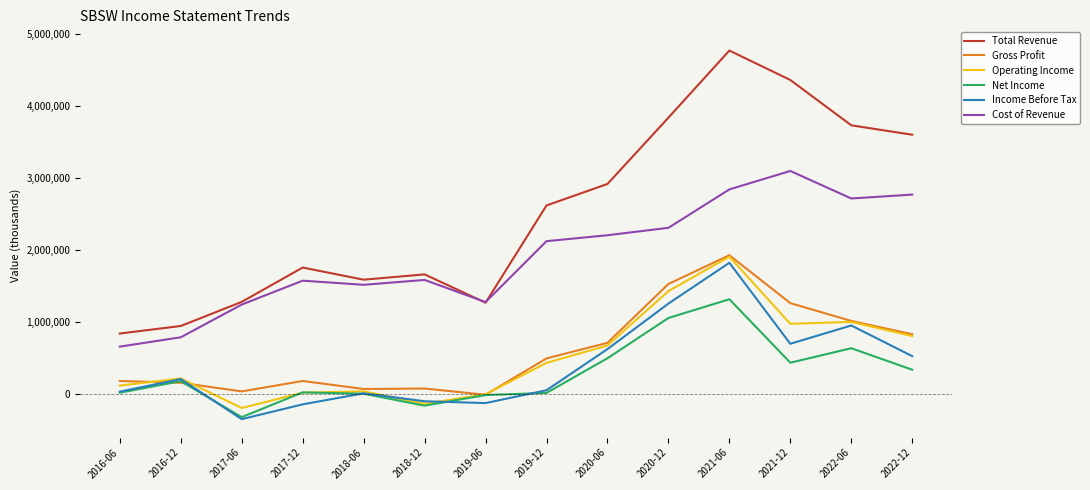

Which series has the widest spread of values?

Total Revenue